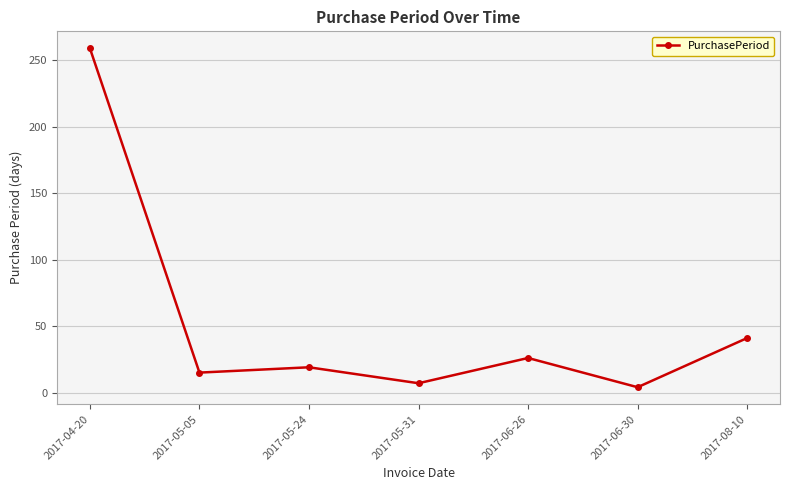

Which label corresponds to the largest value in the chart?

2017-04-20